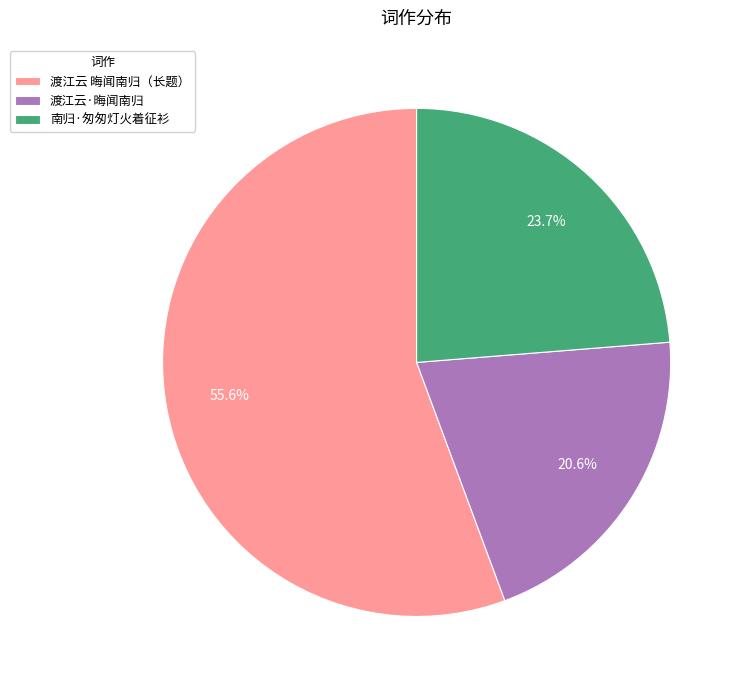

What percentage is NOT represented by 渡江云·晦闻南归?

79.4%